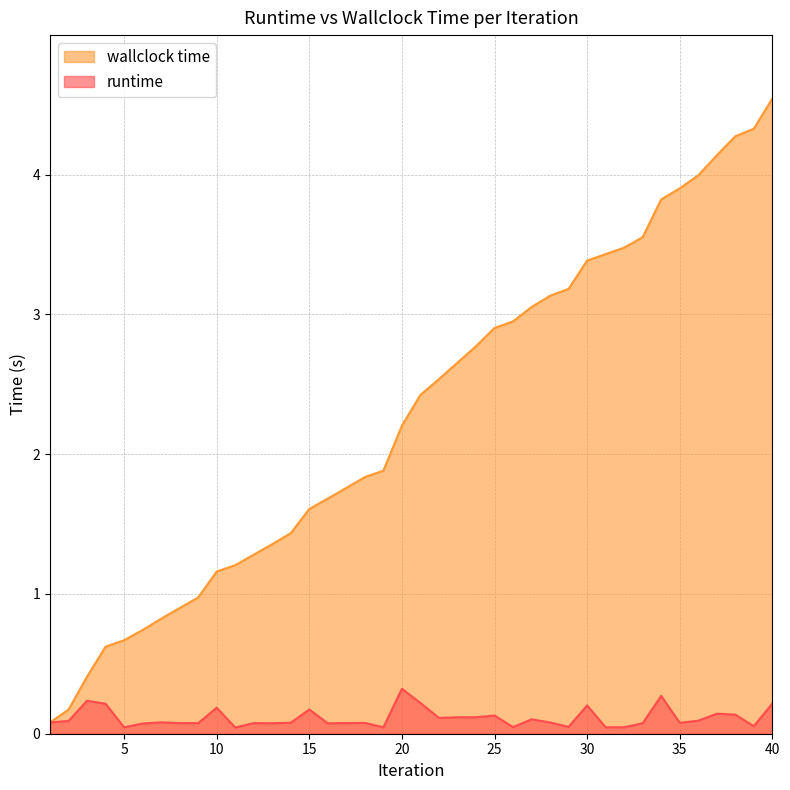

Between 15 and 23, which series saw the biggest shift?

wallclock time